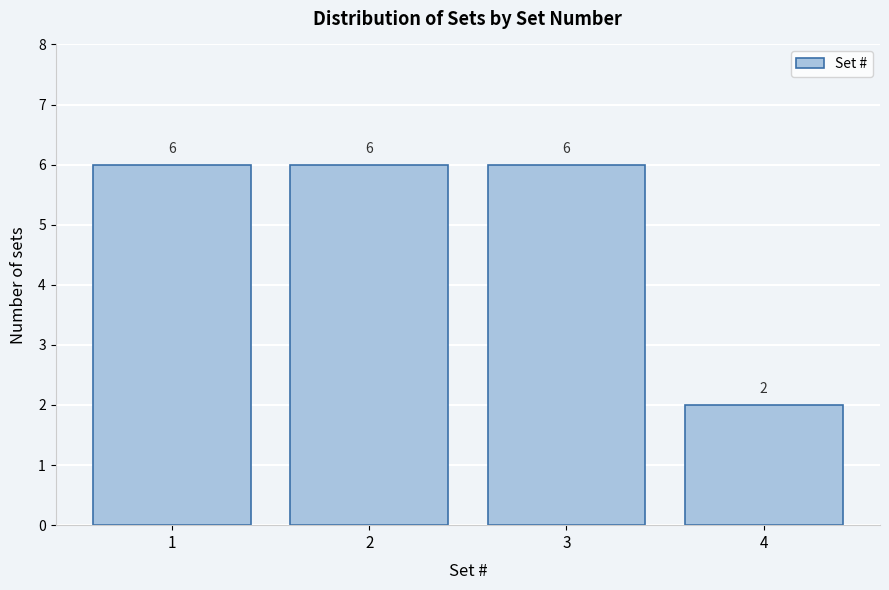

Reading left to right, list all the values displayed in this chart.

1=6	2=6	3=6	4=2